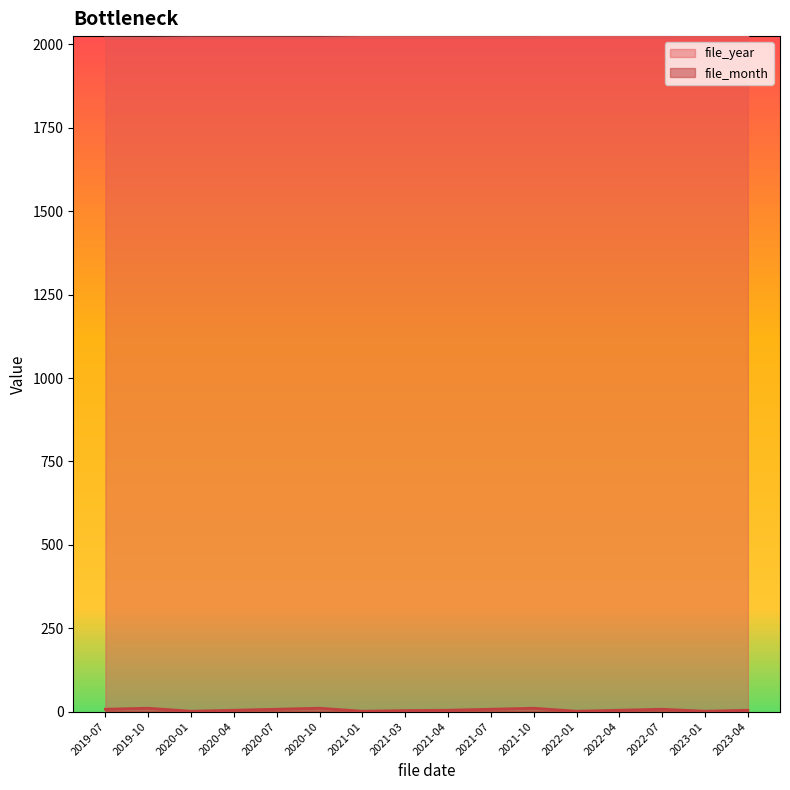

What is the label of the 1st point from the right?

2023-04